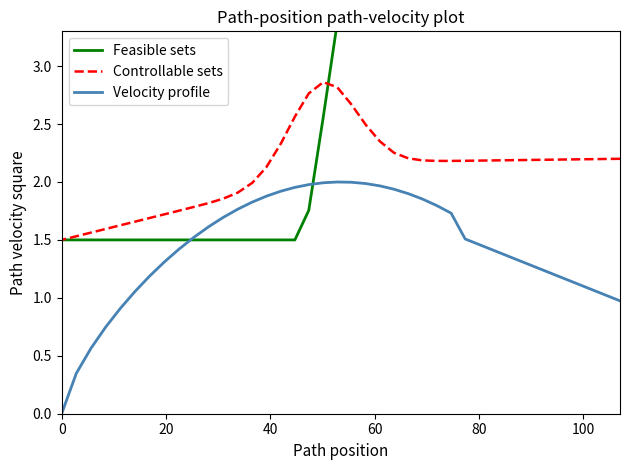

Does the chart display data point markers on the line(s)?

No